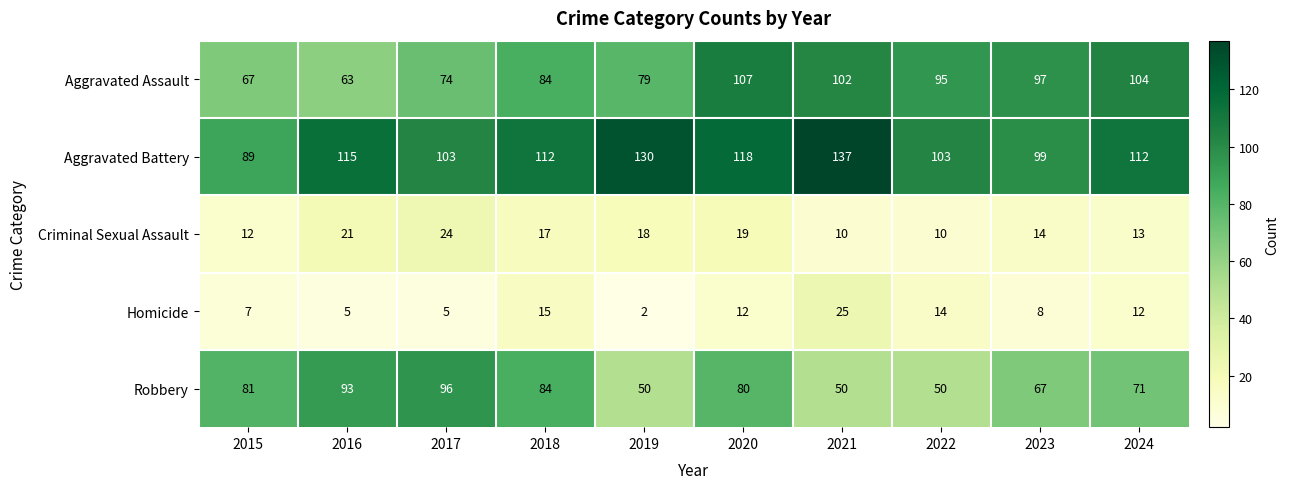

What is the difference between the maximum and minimum values in the Homicide series?

23